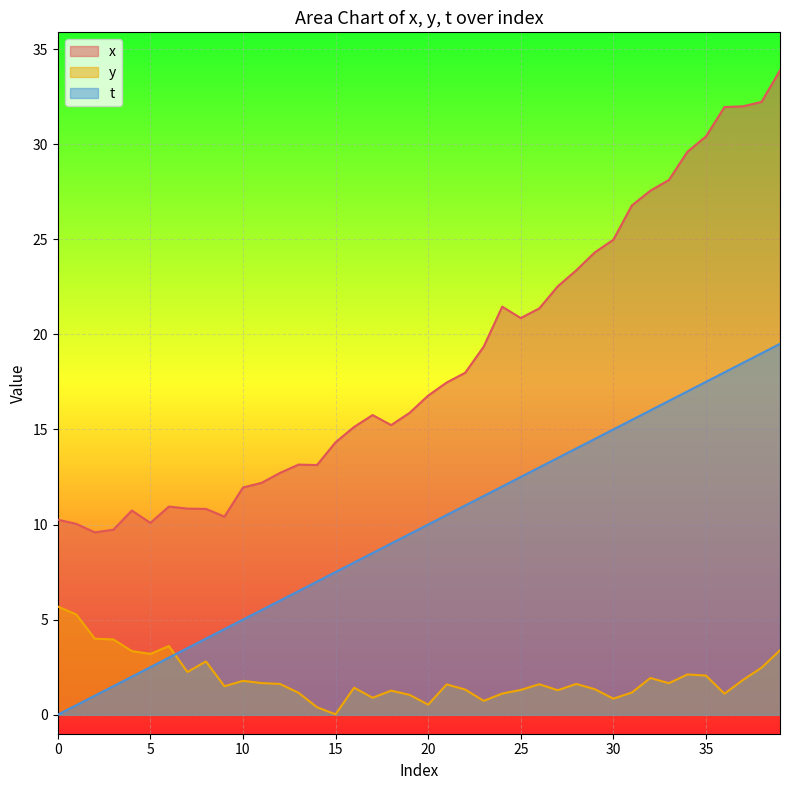

What is the sum of the x values at 18 and 29?

39.5